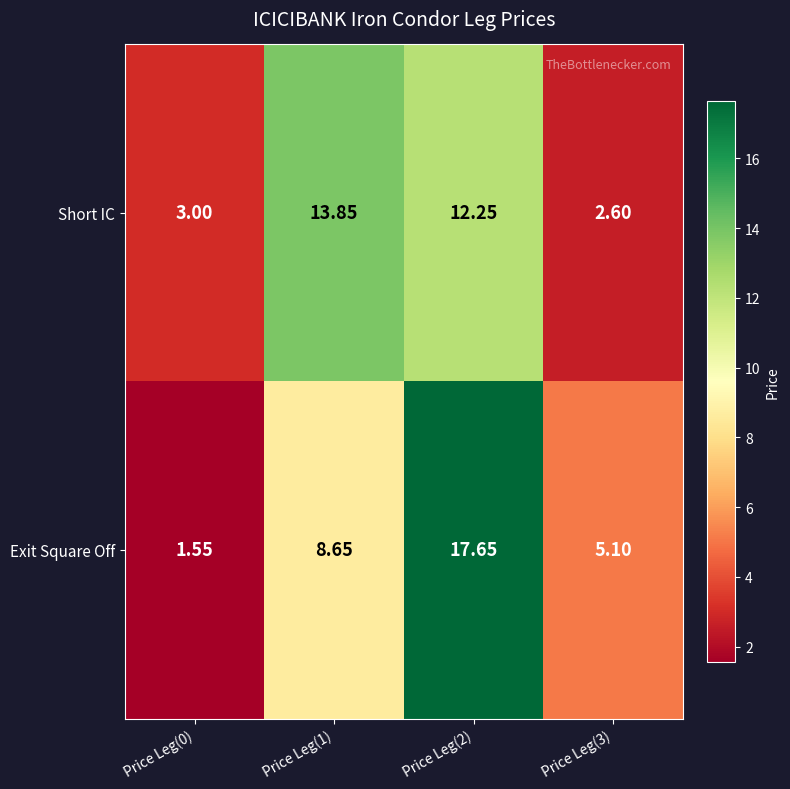

At which category is the sum across all series the highest?

Price Leg(2)